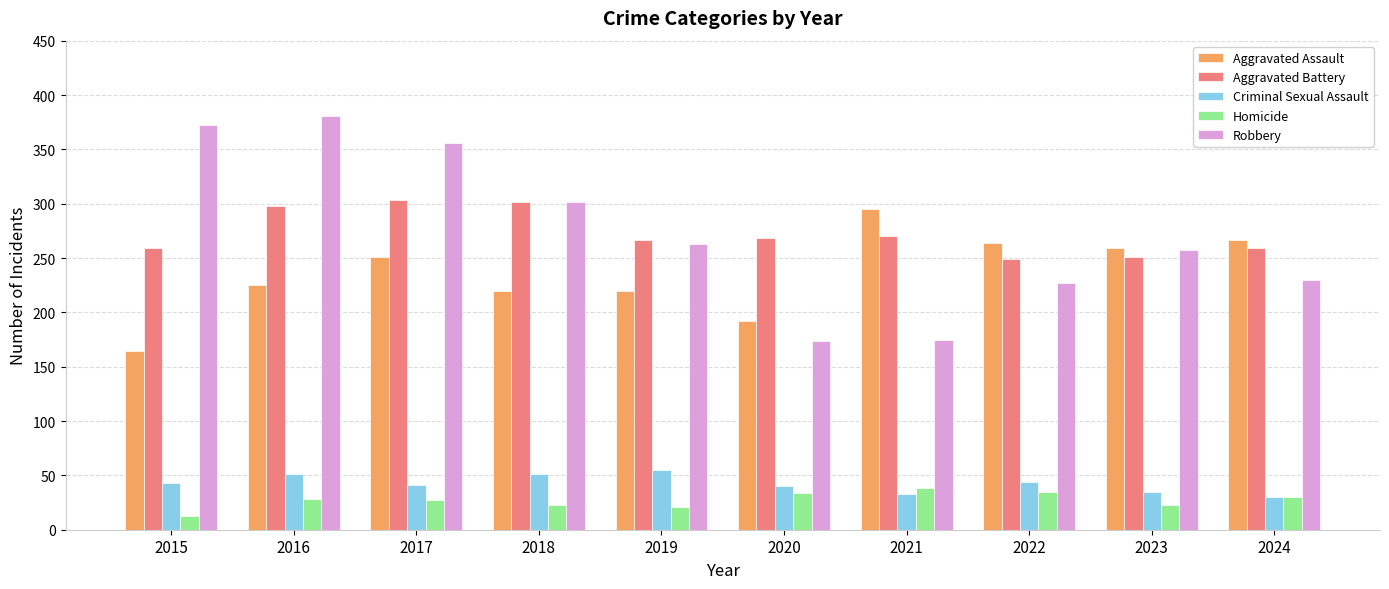

What value does the Criminal Sexual Assault series have at 2022, to the nearest 10?

40